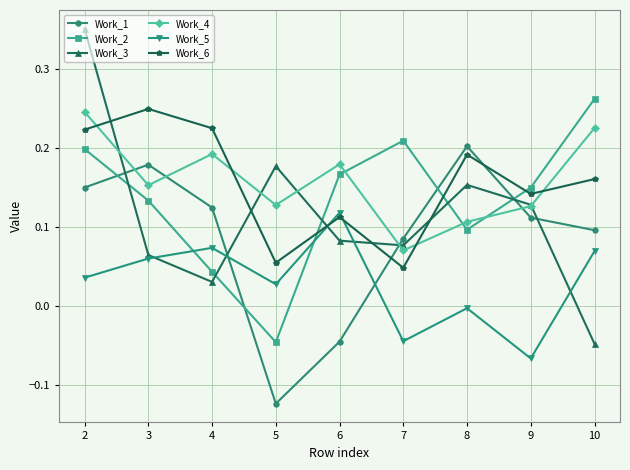

Is it true that Work_6 equals 0.1 at 7?

False